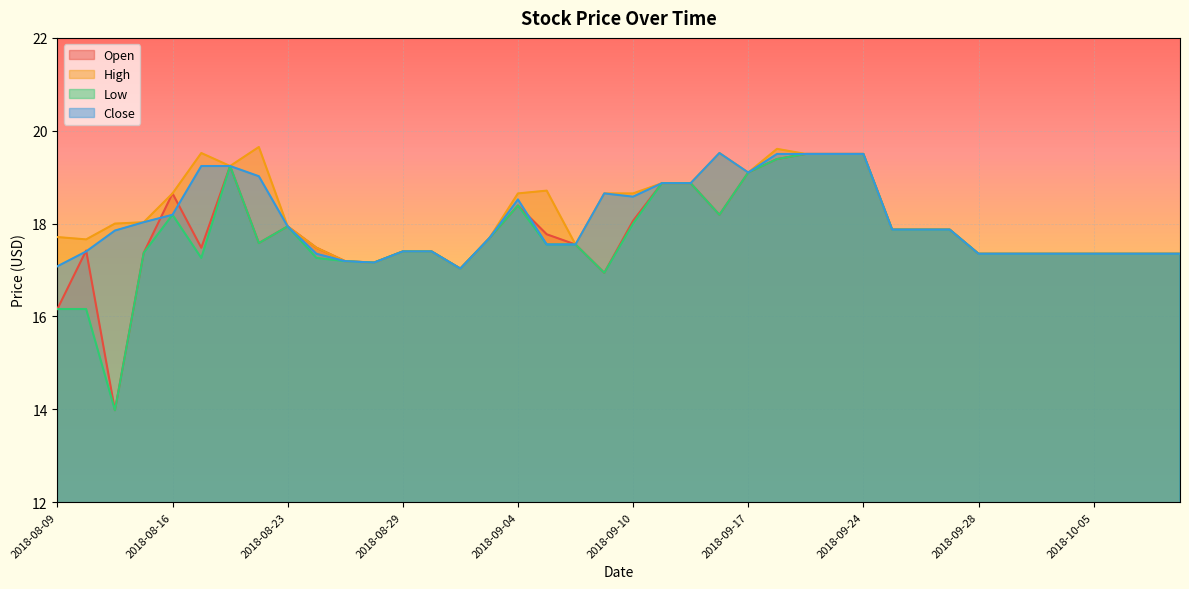

Between 2018-08-14 and 2018-08-29, which is larger?

2018-08-29